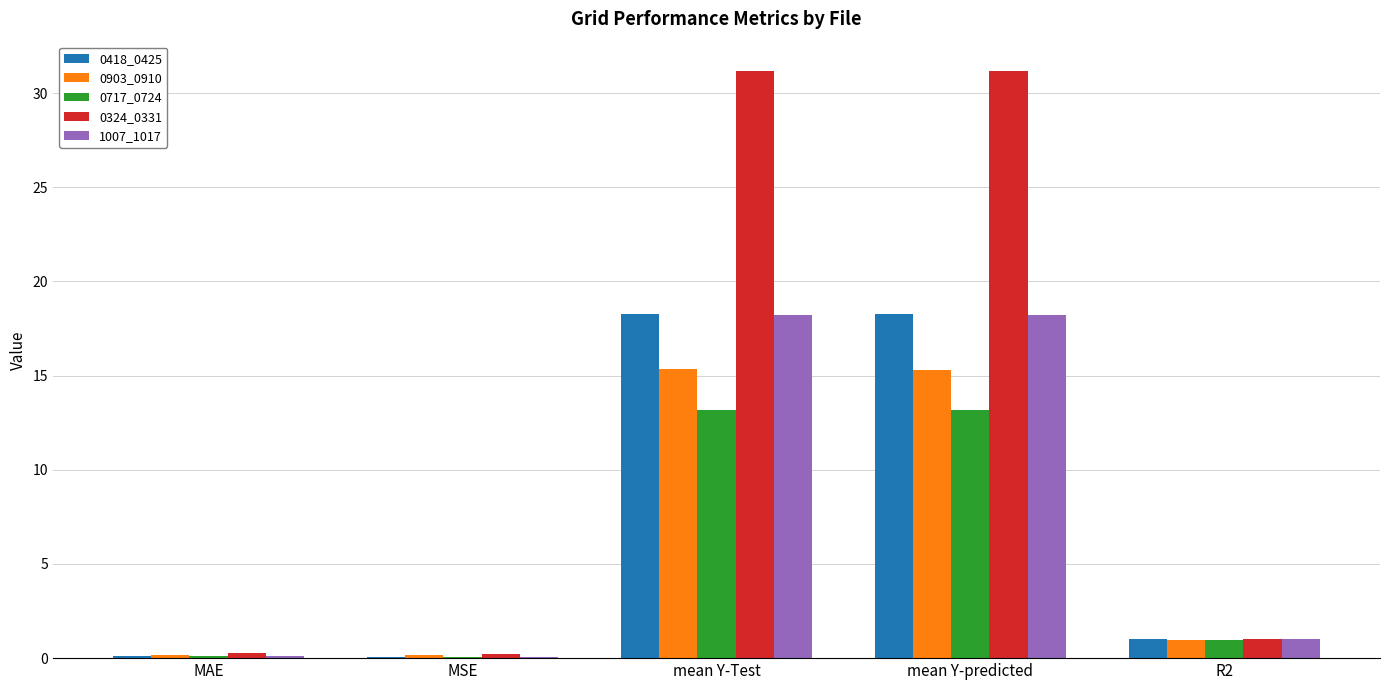

What is the sum of all 0717_0724 values?

27.5